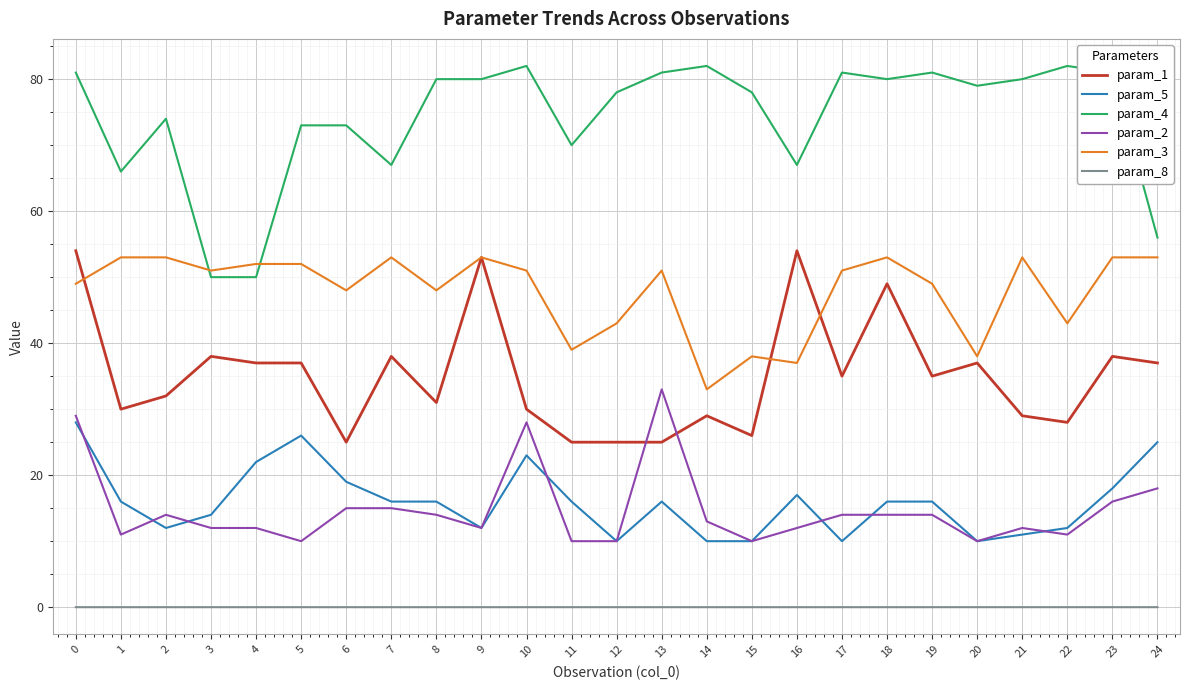

Is this an area chart (filled region under the line)?

No